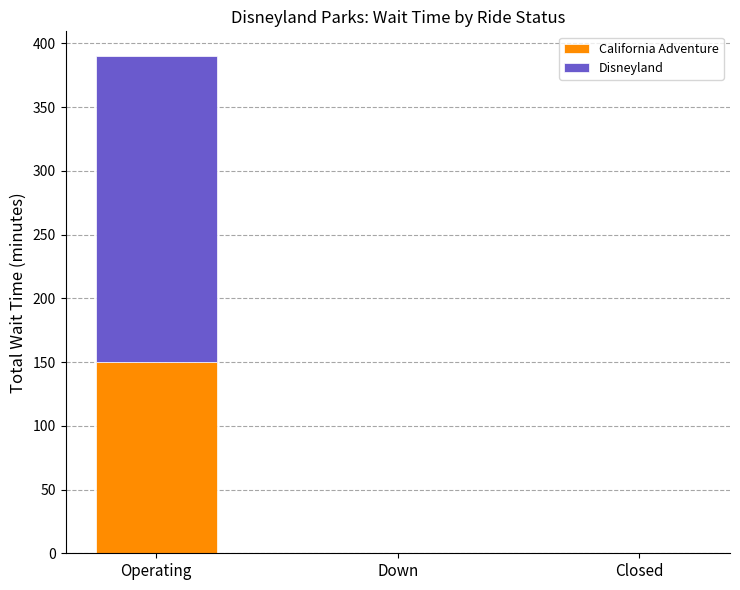

Does the chart contain stacked bars?

Yes